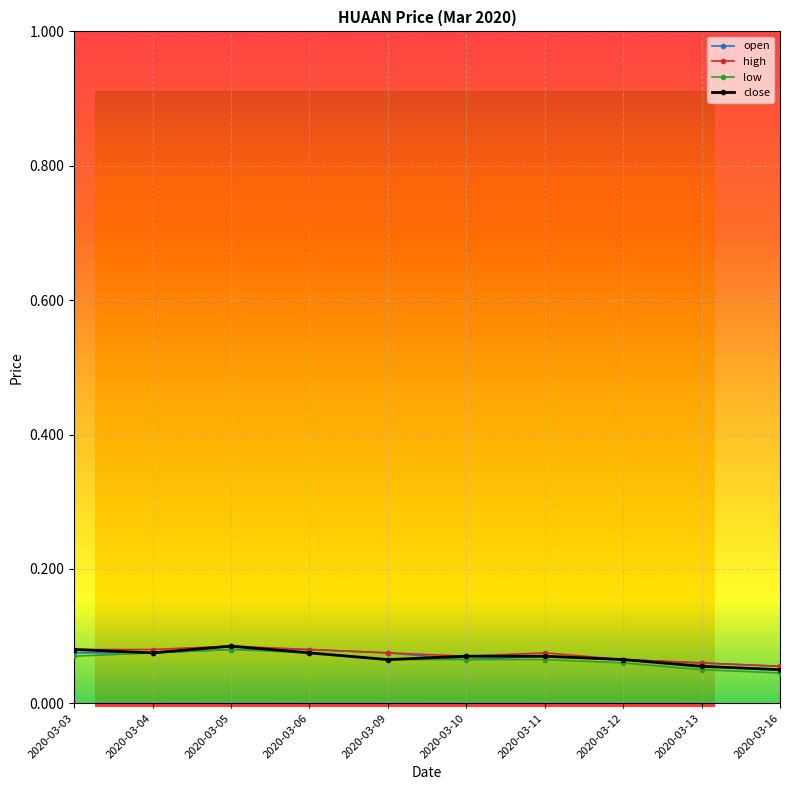

How many lines are shown in the chart?

4